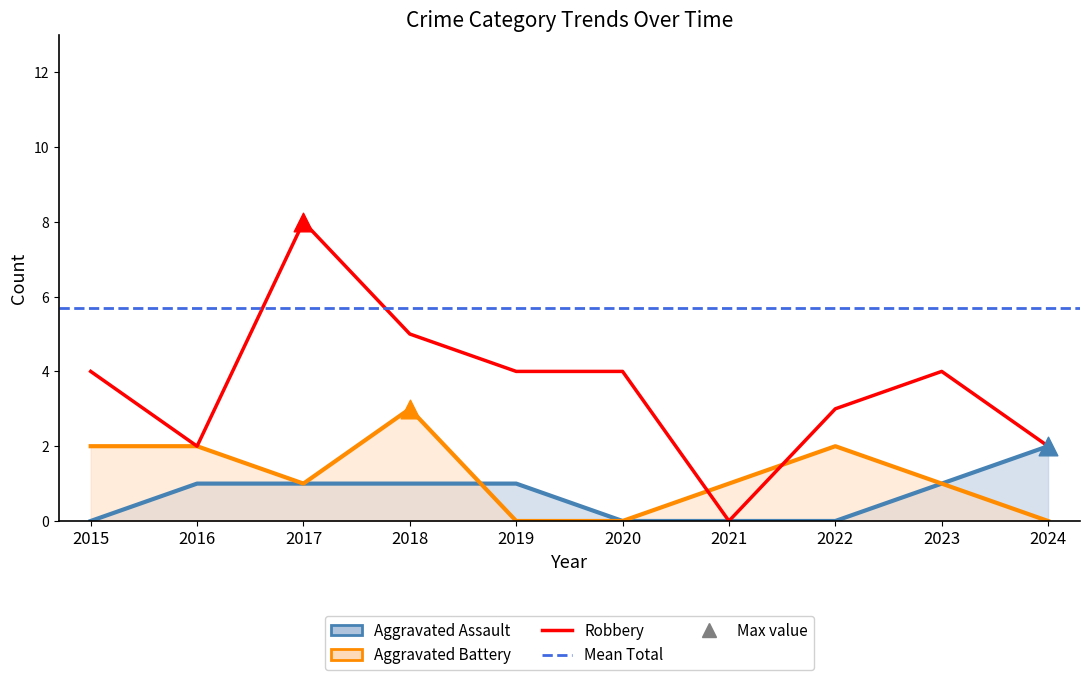

At which category is the sum across all series the highest?

2017